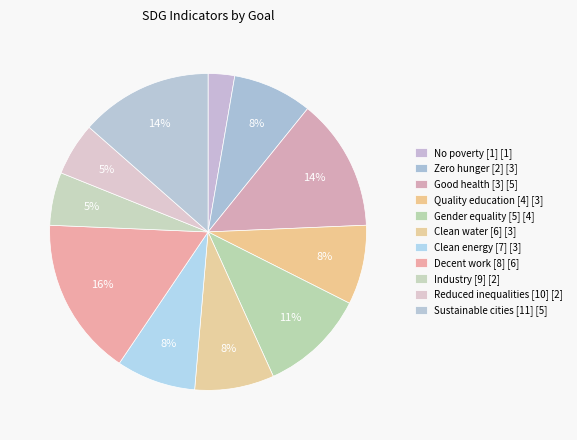

How many segments does this pie chart have?

11